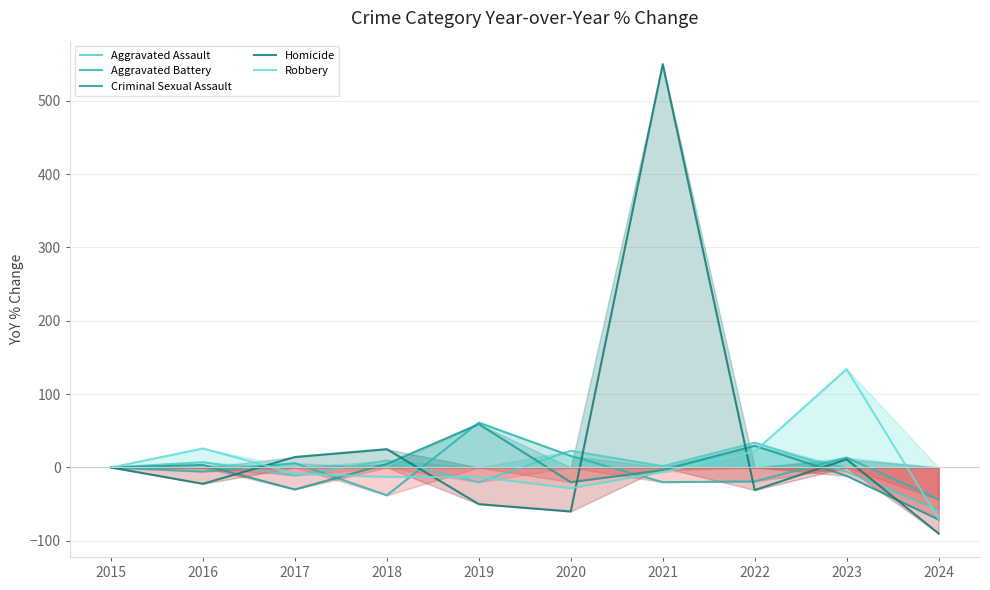

What is the maximum value for Aggravated Battery?

61.2